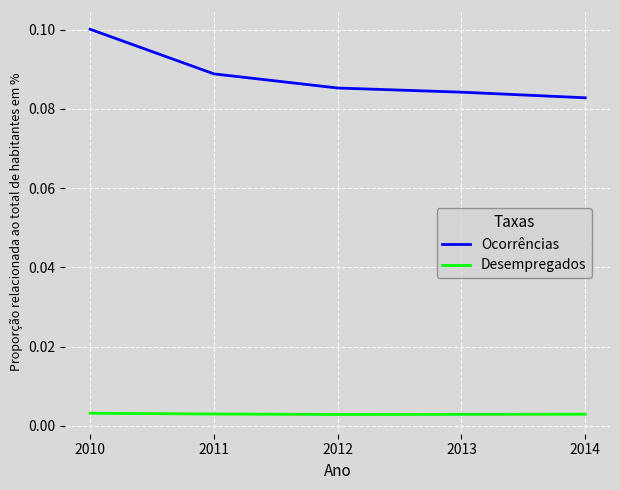

At which category does the chart reach its peak across all series?

2010